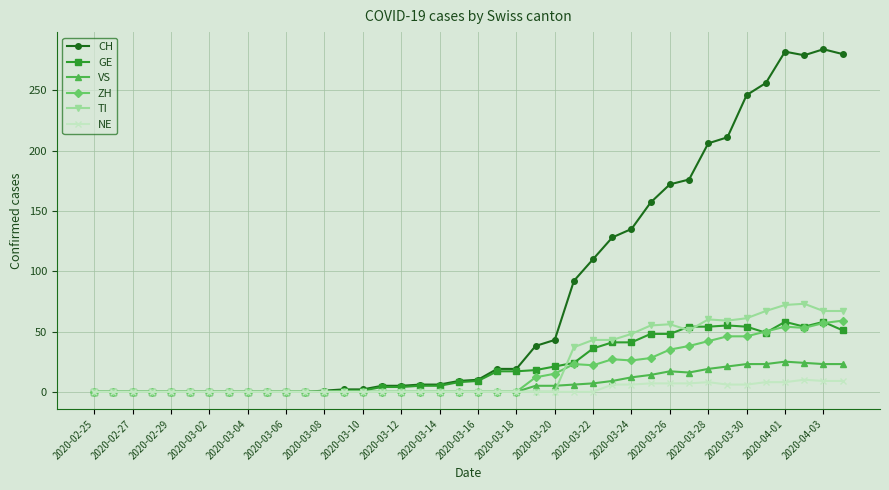

How many lines are shown in the chart?

6